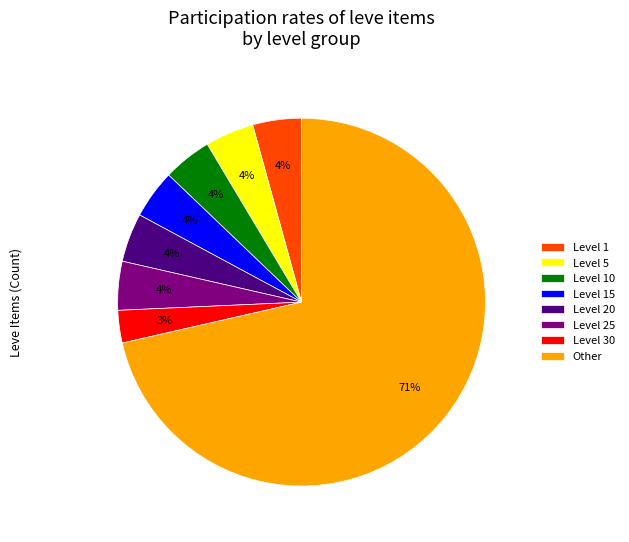

Count the number of slices in the pie.

8